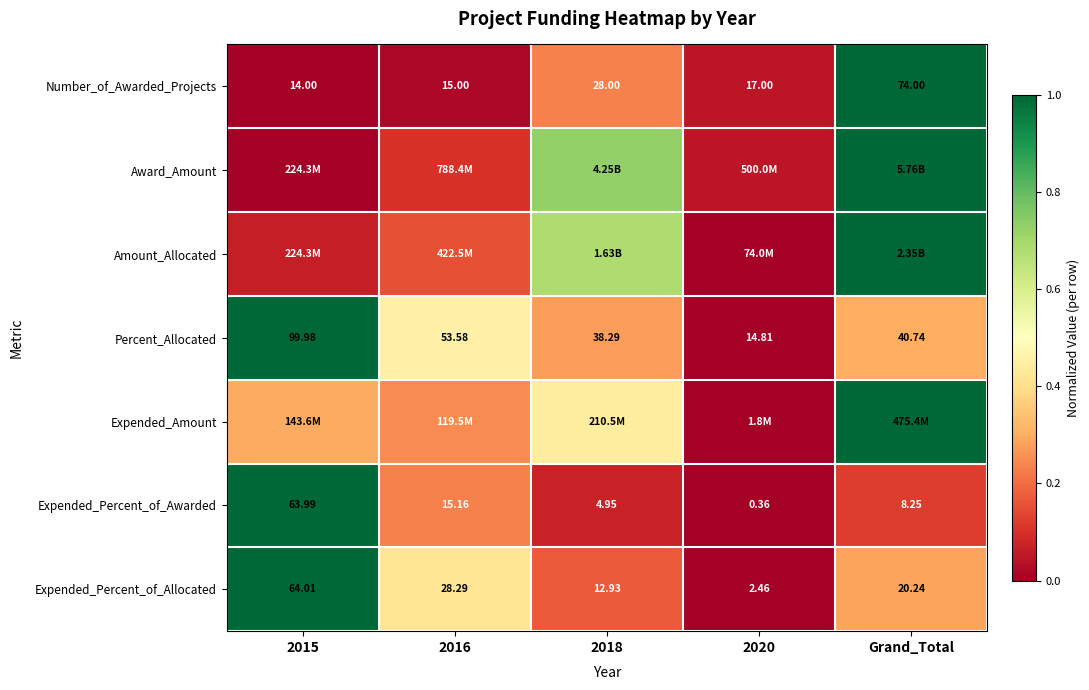

List the labels in order of Number_of_Awarded_Projects value, smallest first.

2015, 2016, 2020, 2018, Grand_Total